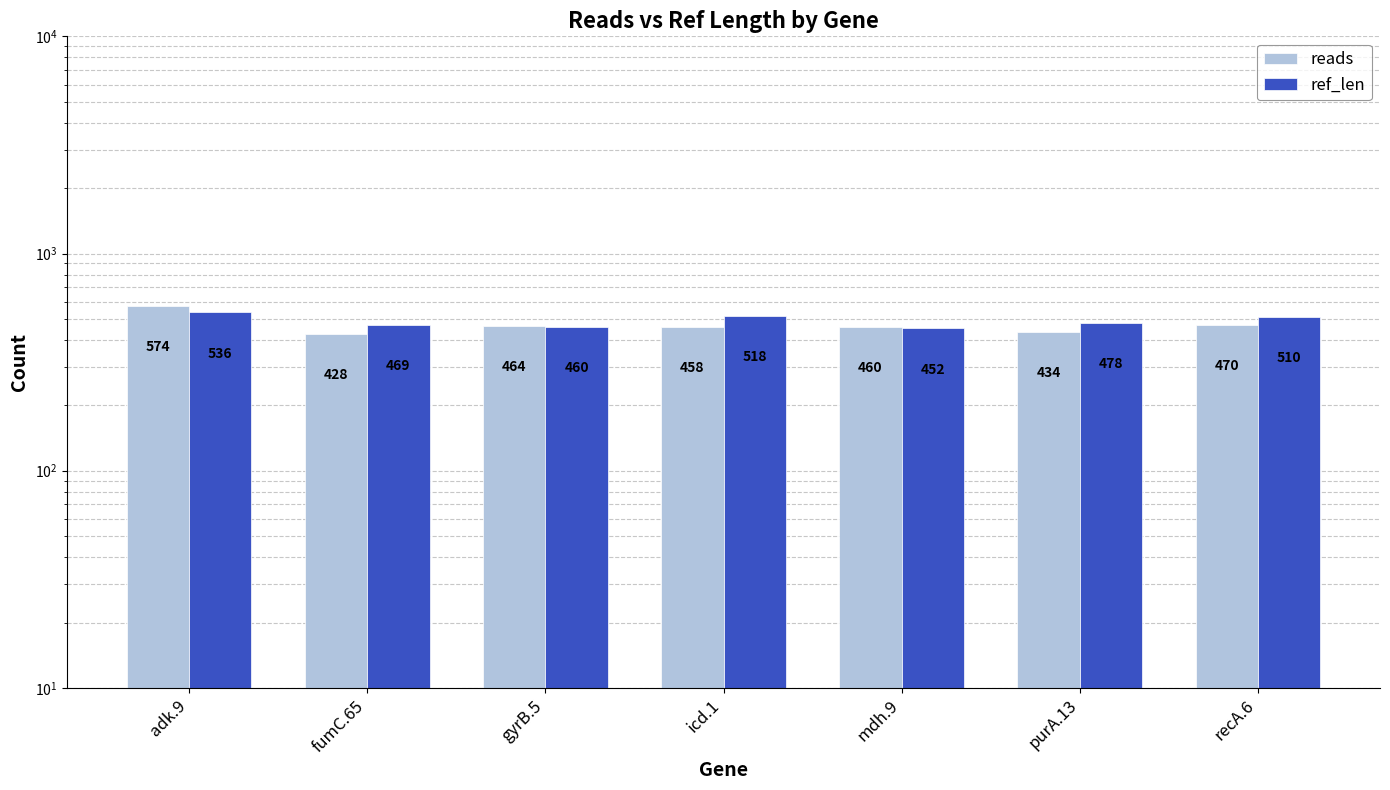

What is the difference between the ref_len values at fumC.65 and mdh.9?

17